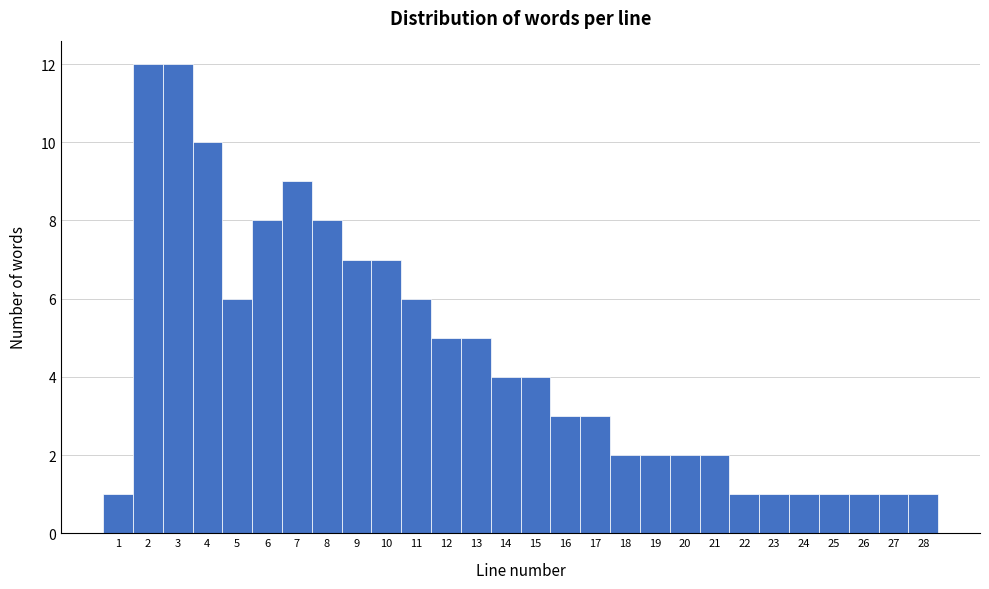

Reading left to right, transcribe this chart: for each bar, give the range it covers on the x-axis and its height. The values are not printed on the chart, so give them approximately, as read against the axis.

0.5 to 1.5: 1
1.5 to 2.5: 12
2.5 to 3.5: 12
3.5 to 4.5: 10
4.5 to 5.5: 6
5.5 to 6.5: 8
6.5 to 7.5: 9
7.5 to 8.5: 8
8.5 to 9.5: 7
9.5 to 10.5: 7
10.5 to 11.5: 6
11.5 to 12.5: 5
12.5 to 13.5: 5
13.5 to 14.5: 4
14.5 to 15.5: 4
15.5 to 16.5: 3
16.5 to 17.5: 3
17.5 to 18.5: 2
18.5 to 19.5: 2
19.5 to 20.5: 2
20.5 to 21.5: 2
21.5 to 22.5: 1
22.5 to 23.5: 1
23.5 to 24.5: 1
24.5 to 25.5: 1
25.5 to 26.5: 1
26.5 to 27.5: 1
27.5 to 28.5: 1